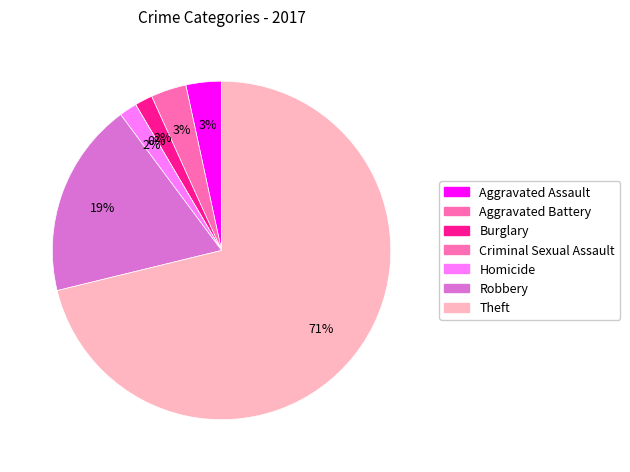

Combined, do Criminal Sexual Assault and Aggravated Assault account for over 50%?

No